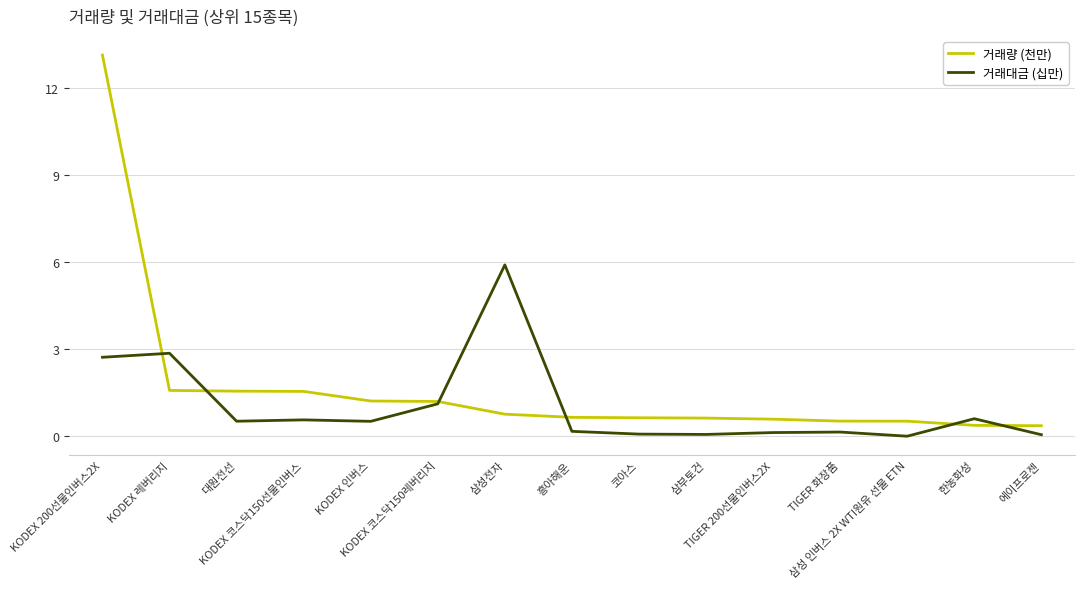

At which category is the sum across all series the highest?

KODEX 200선물인버스2X